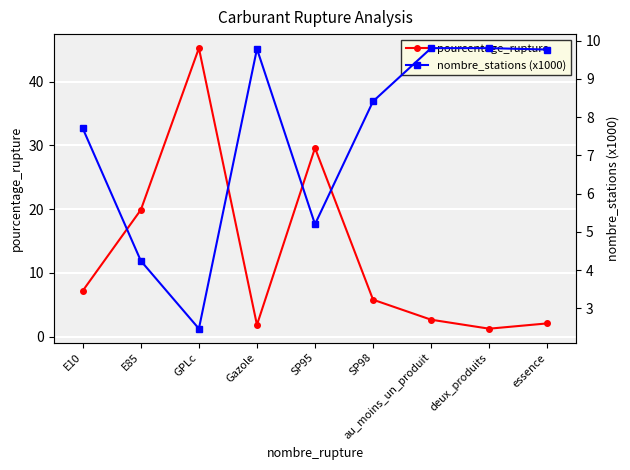

True or false: nombre_stations (x1000) has a value of 4.2 at E85.

True